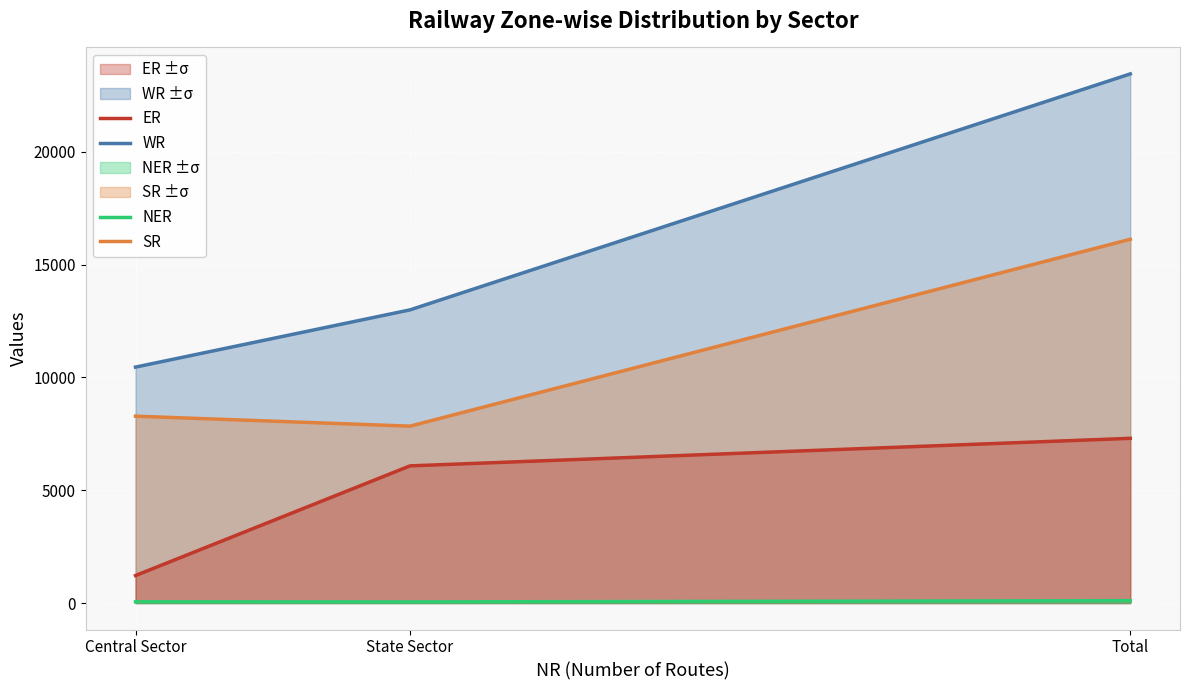

How many data points in WR are above 12993?

1